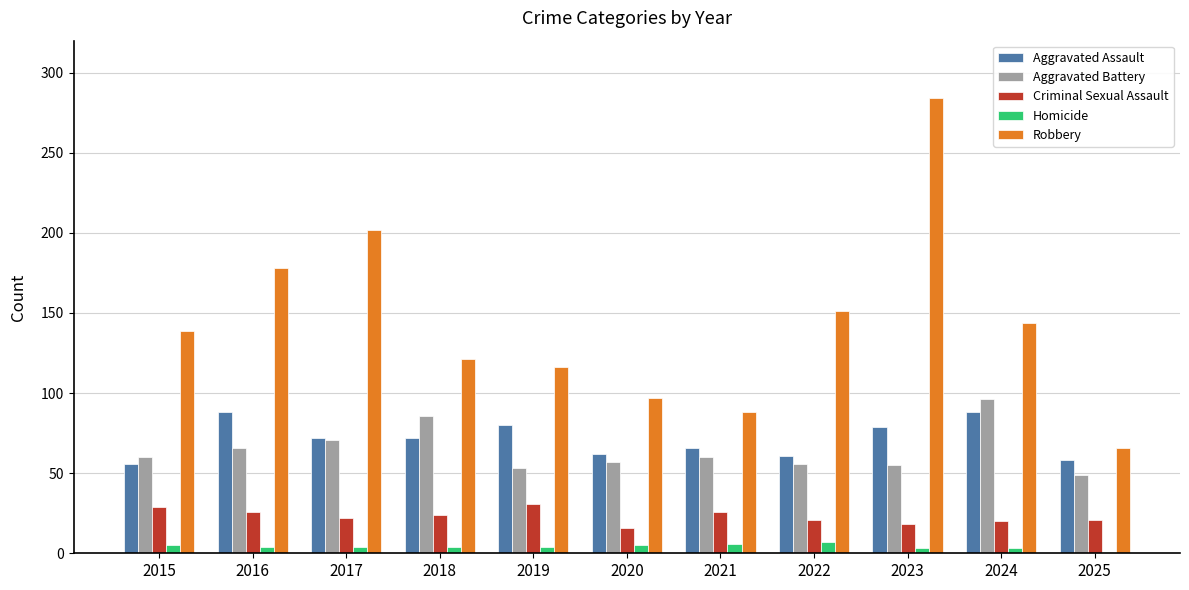

How many bars are there in each group?

5